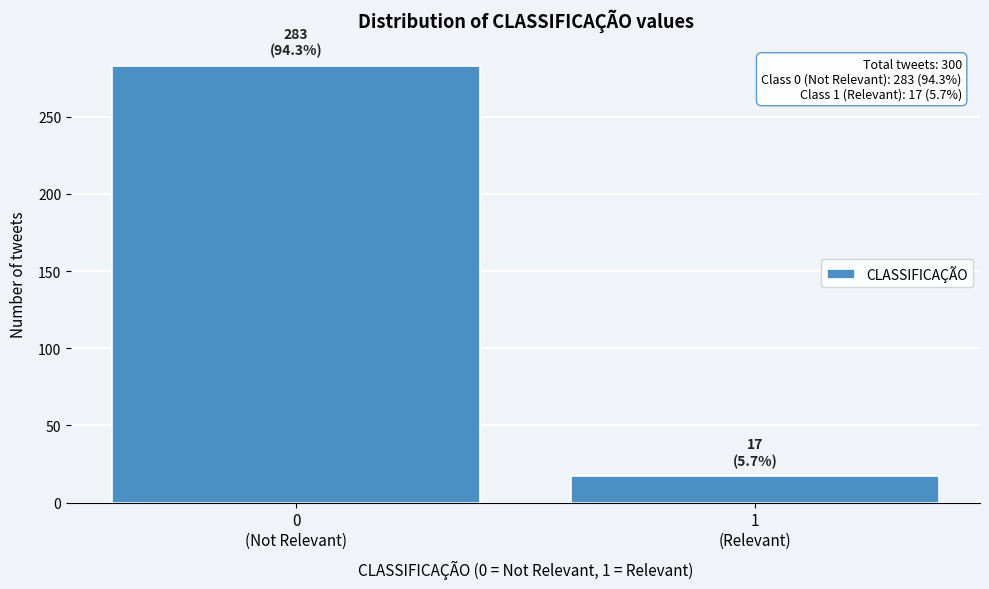

Reading right to left, list all the values displayed in this chart.

17	283